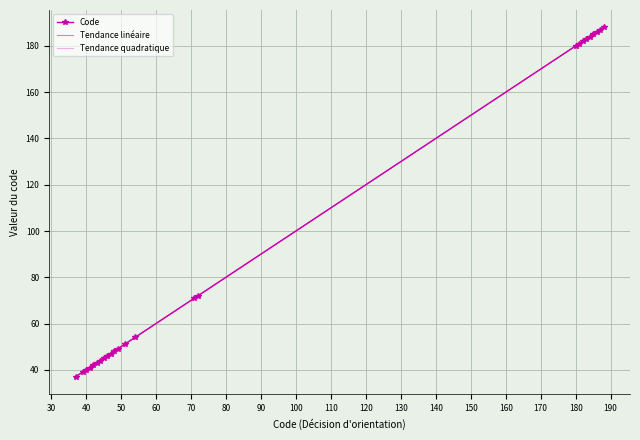

Which series has the largest total across all categories?

Code